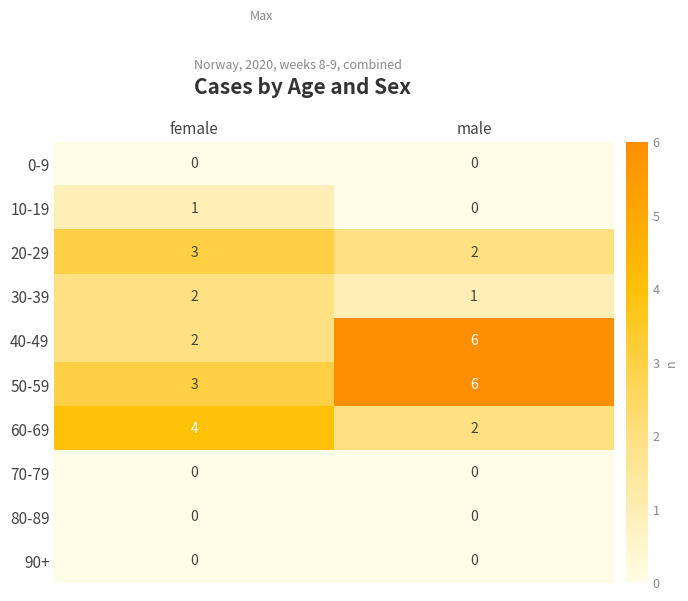

What is the difference between the highest and lowest values at male?

6